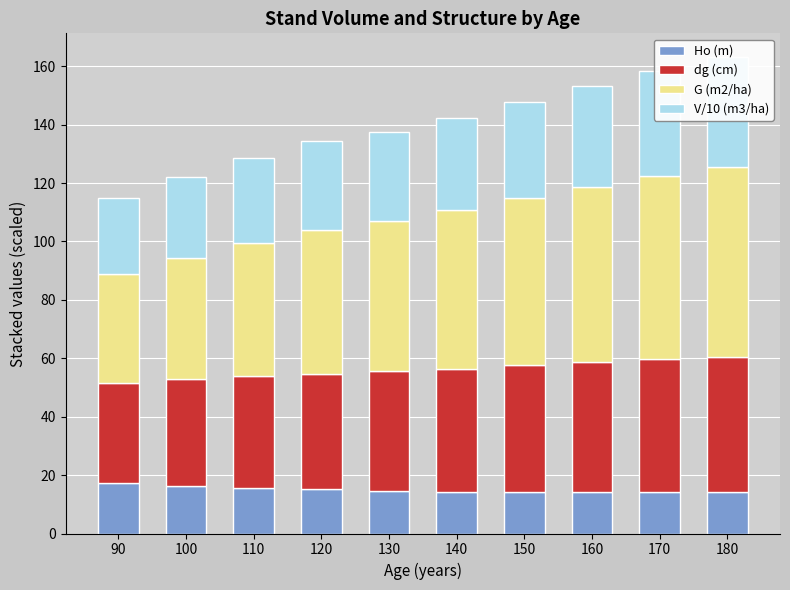

What is the difference between the second highest and minimum values in the G (m2/ha) series?

25.5